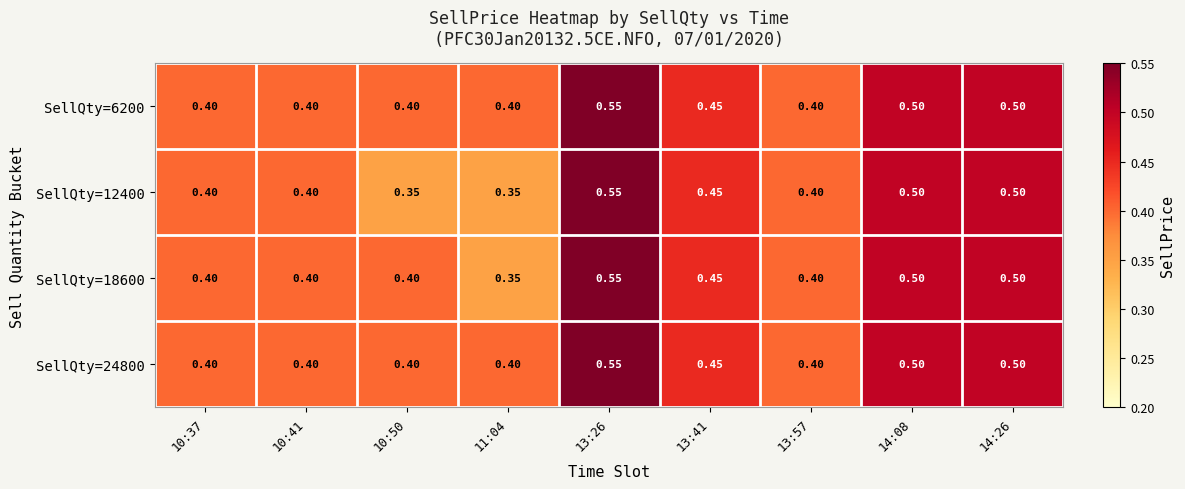

Is the value of SellQty=6200 at 14:08 greater than the value of SellQty=24800 at 10:41?

Yes